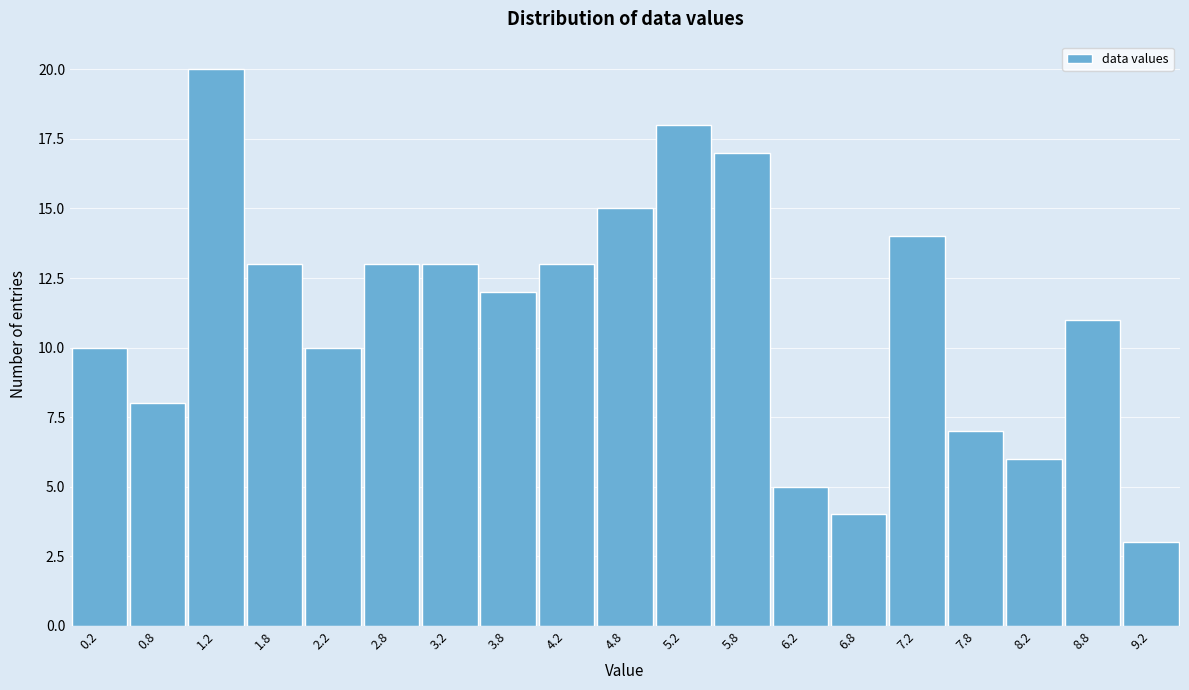

Reading left to right, list every bar in this chart as the range it spans on the x-axis followed by its height. The values are not printed on the chart, so give them approximately, as read against the axis.

0.0 to 0.5: 10
0.5 to 1.0: 8
1.0 to 1.5: 20
1.5 to 2.0: 13
2.0 to 2.5: 10
2.5 to 3.0: 13
3.0 to 3.5: 13
3.5 to 4.0: 12
4.0 to 4.5: 13
4.5 to 5.0: 15
5.0 to 5.5: 18
5.5 to 6.0: 17
6.0 to 6.5: 5
6.5 to 7.0: 4
7.0 to 7.5: 14
7.5 to 8.0: 7
8.0 to 8.5: 6
8.5 to 9.0: 11
9.0 to 9.5: 3